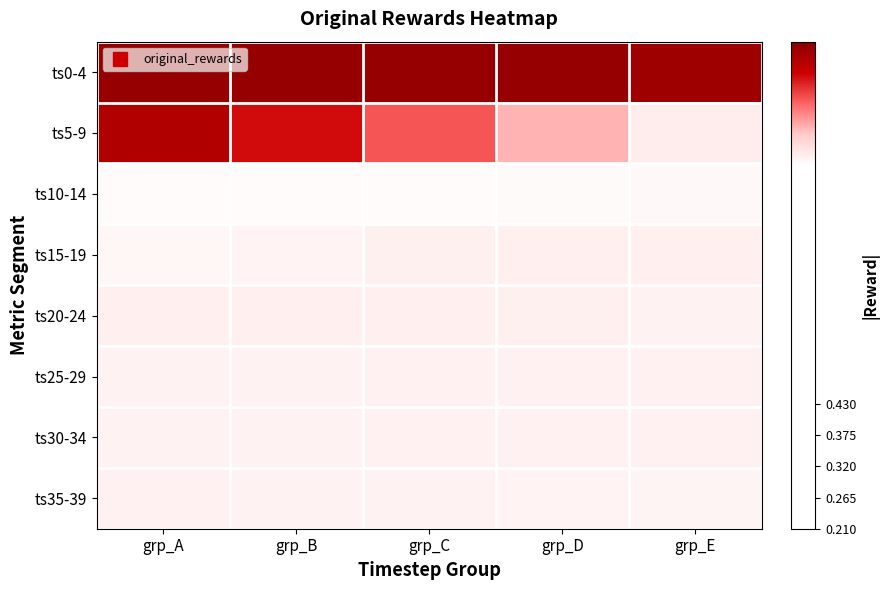

Reading right to left, list all the values displayed in this chart.

ts0-4: grp_E=0.4	grp_D=0.4	grp_C=0.4	grp_B=0.4	grp_A=0.4
ts5-9: grp_E=0.2	grp_D=0.3	grp_C=0.3	grp_B=0.4	grp_A=0.4
ts10-14: grp_E=0.2	grp_D=0.2	grp_C=0.2	grp_B=0.2	grp_A=0.2
ts15-19: grp_E=0.2	grp_D=0.2	grp_C=0.2	grp_B=0.2	grp_A=0.2
ts20-24: grp_E=0.2	grp_D=0.2	grp_C=0.2	grp_B=0.2	grp_A=0.2
ts25-29: grp_E=0.2	grp_D=0.2	grp_C=0.2	grp_B=0.2	grp_A=0.2
ts30-34: grp_E=0.2	grp_D=0.2	grp_C=0.2	grp_B=0.2	grp_A=0.2
ts35-39: grp_E=0.2	grp_D=0.2	grp_C=0.2	grp_B=0.2	grp_A=0.2